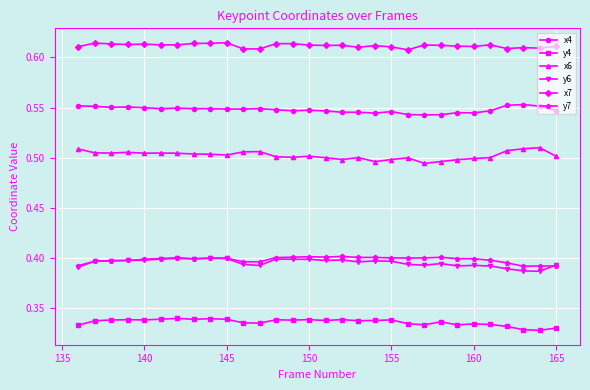

True or false: y4 has more than 1 points higher than both neighbors.

True